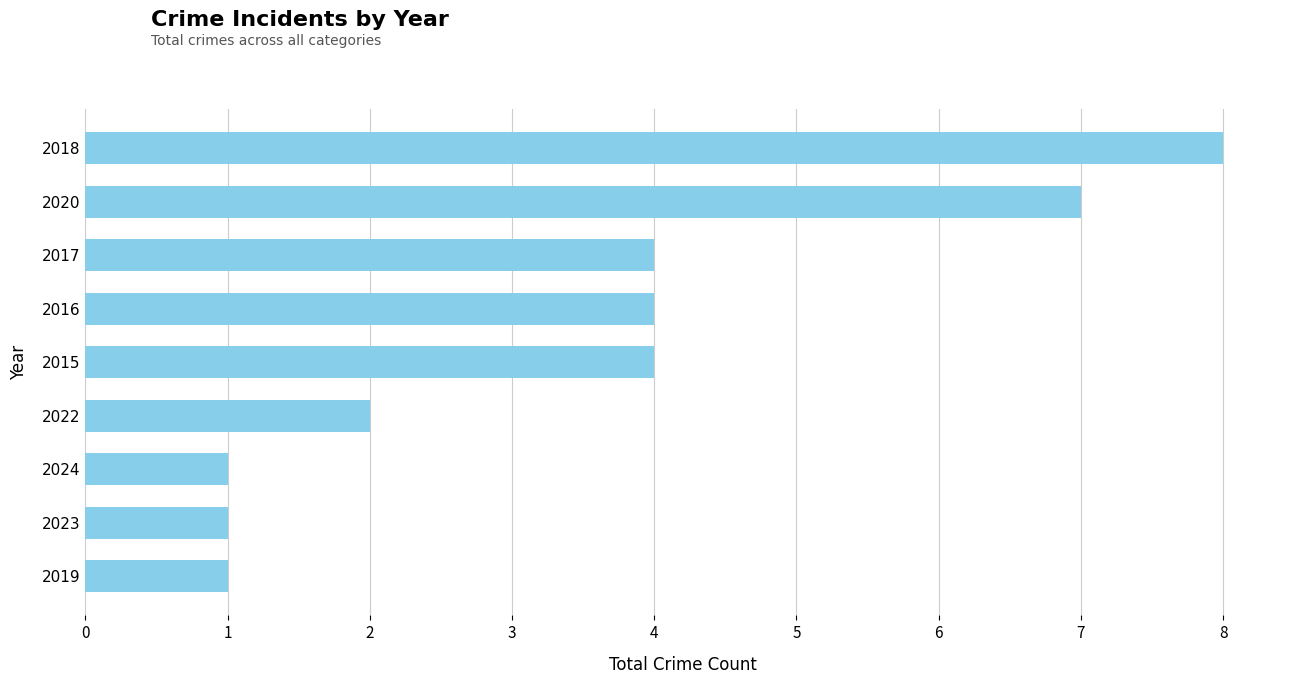

Read the value at 2020.

7